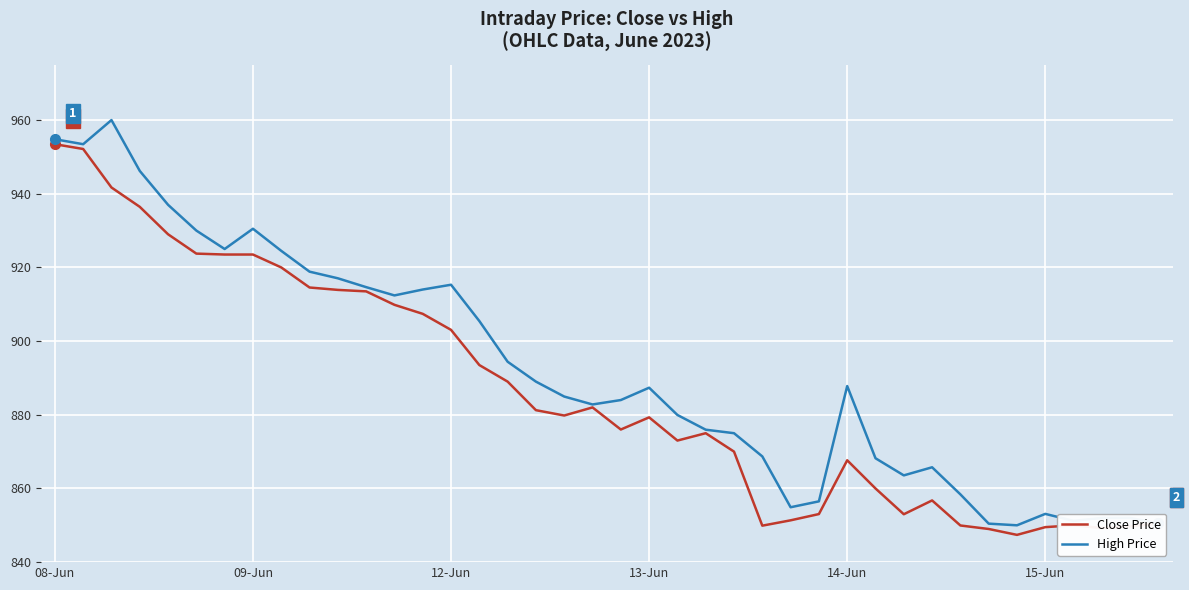

Rank the series by their average value, from lowest to highest.

Close Price, High Price